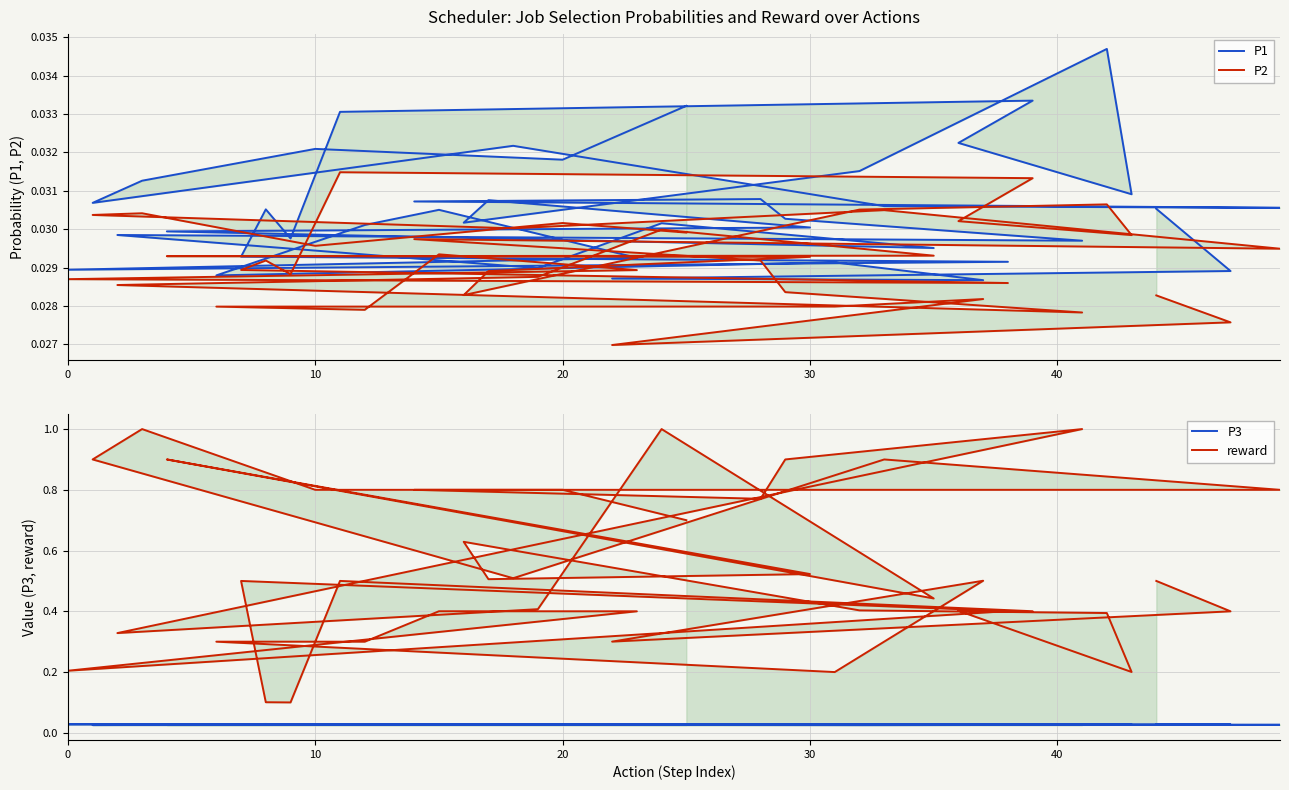

Where is the first local minimum for P1?

20